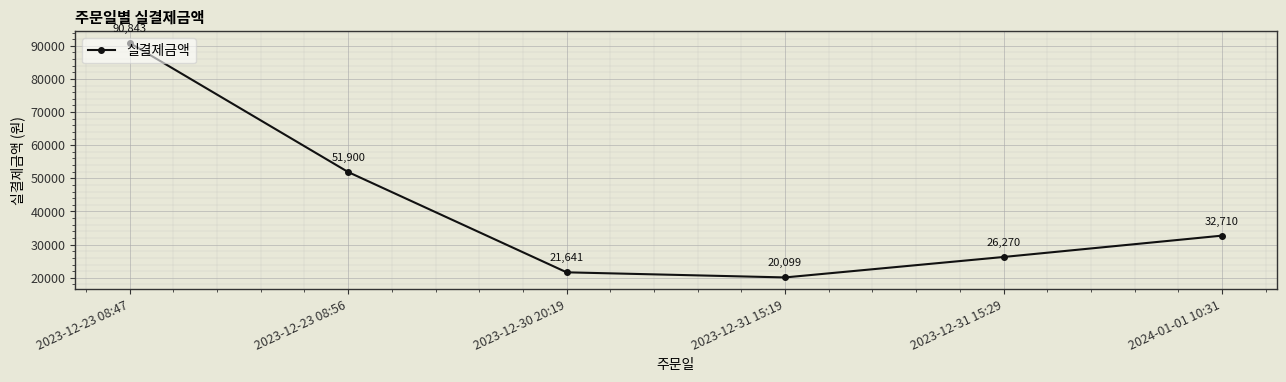

What is the label of the 5th point from the left?

2023-12-31 15:29